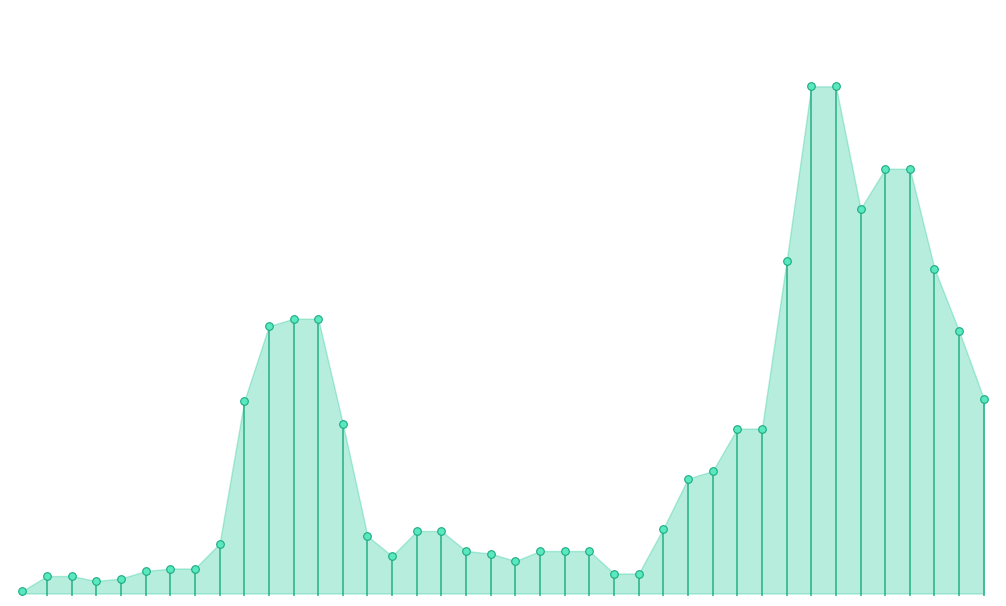

Which has a higher value, 8 or 22?

8